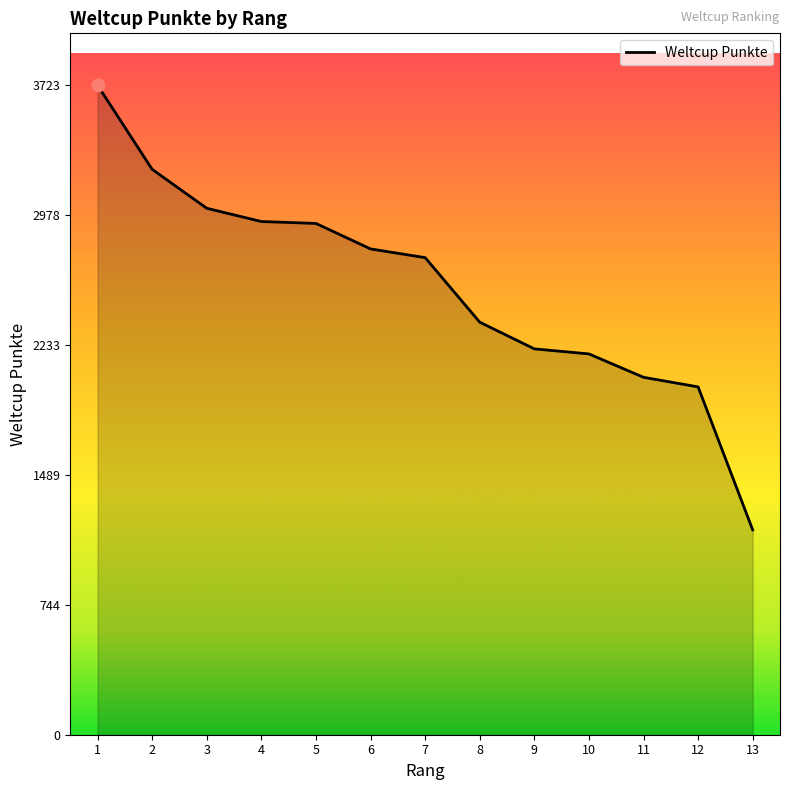

Between 5 and 8, which is larger?

5